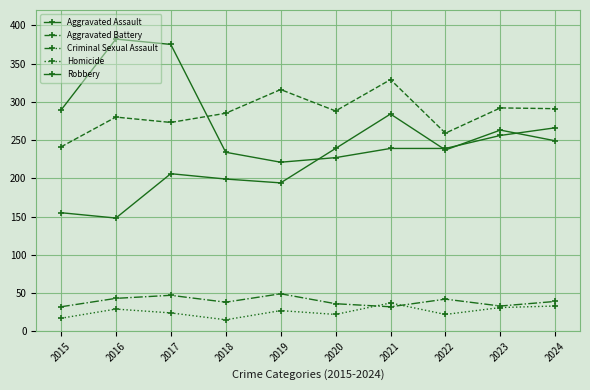

How many lines are shown in the chart?

5